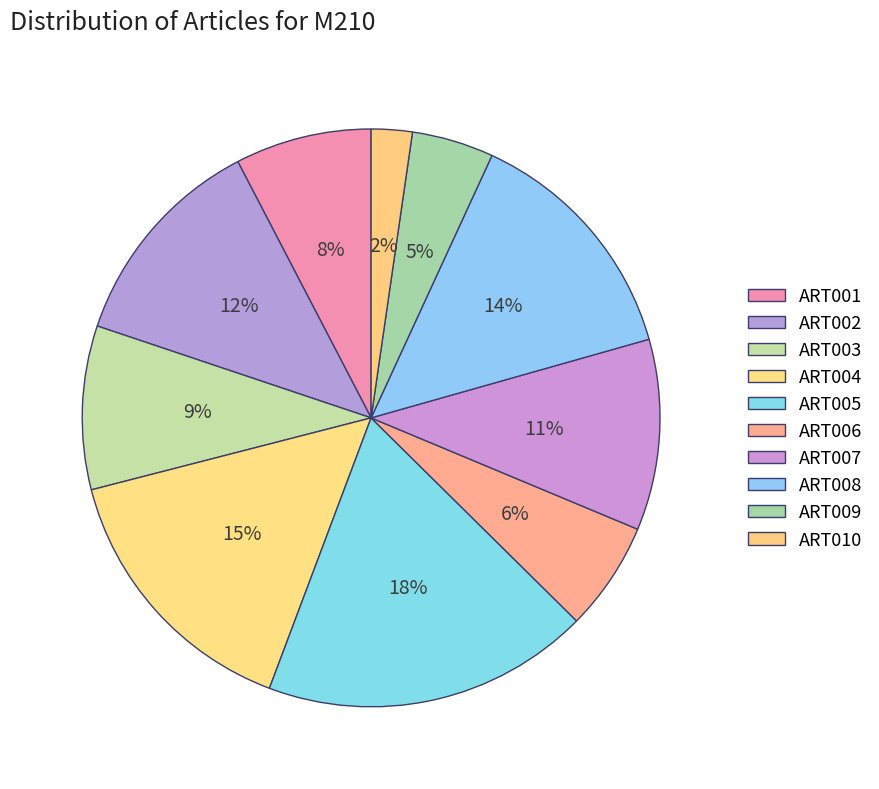

To the nearest percent, what is the difference between the largest and smallest slice percentages?

16%